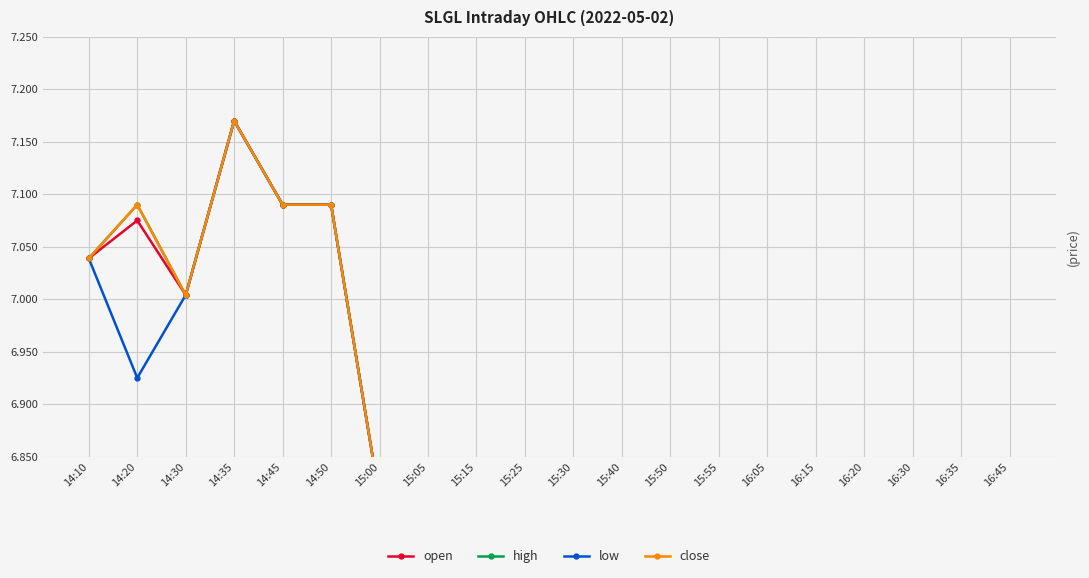

At which category does open reach its first local valley?

14:30